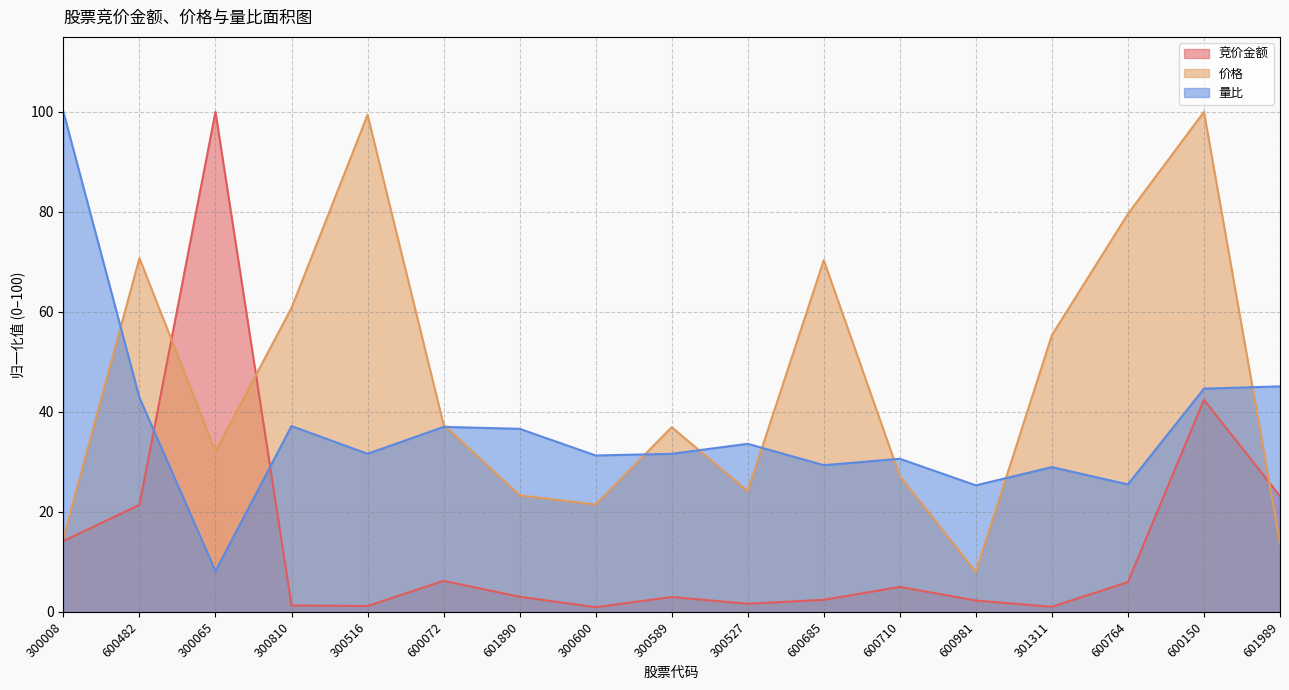

The 量比 series shows 46.7 at 600710. True or false?

False